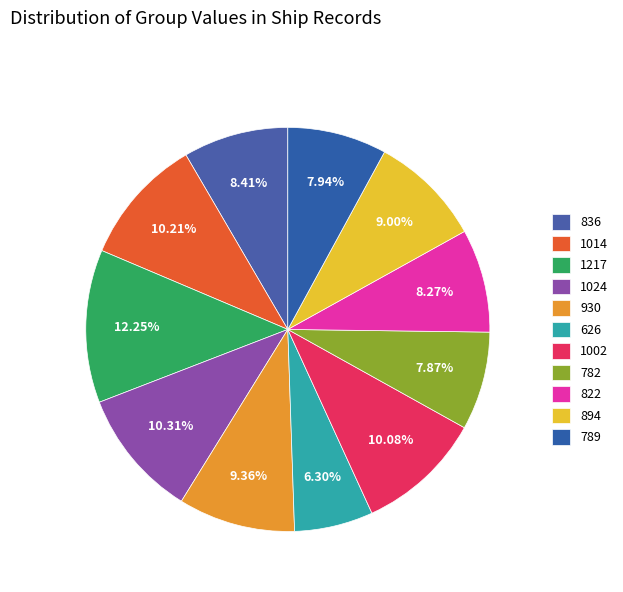

Count the number of slices in the pie.

11